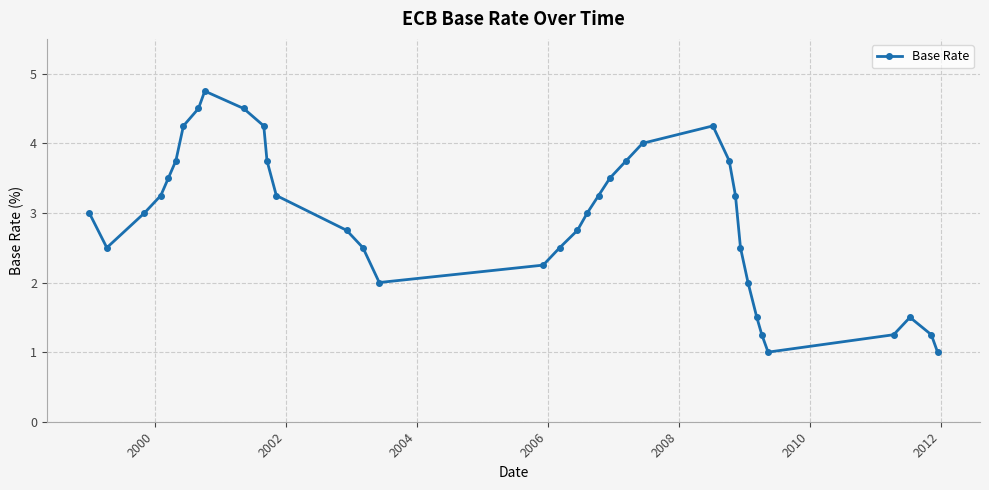

What is the value of the 34th point from the left?

1.5